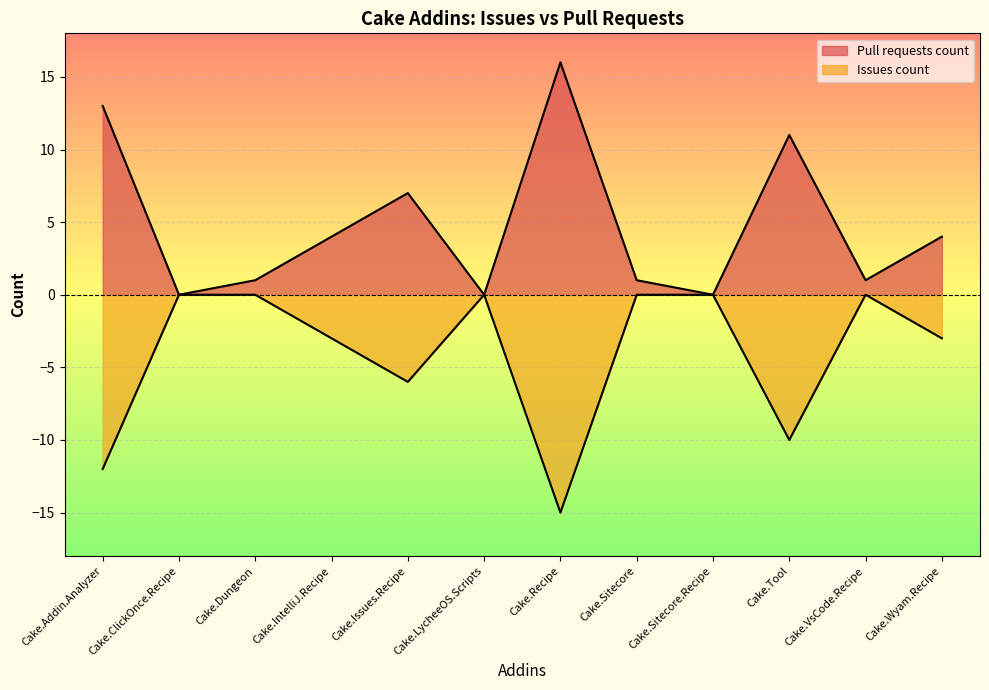

The value of Issues count at Cake.Issues.Recipe is -6. True or false?

True